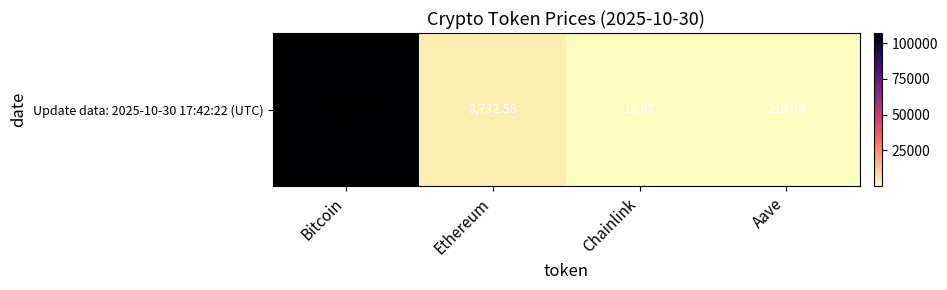

How many values exceed 3732?

2